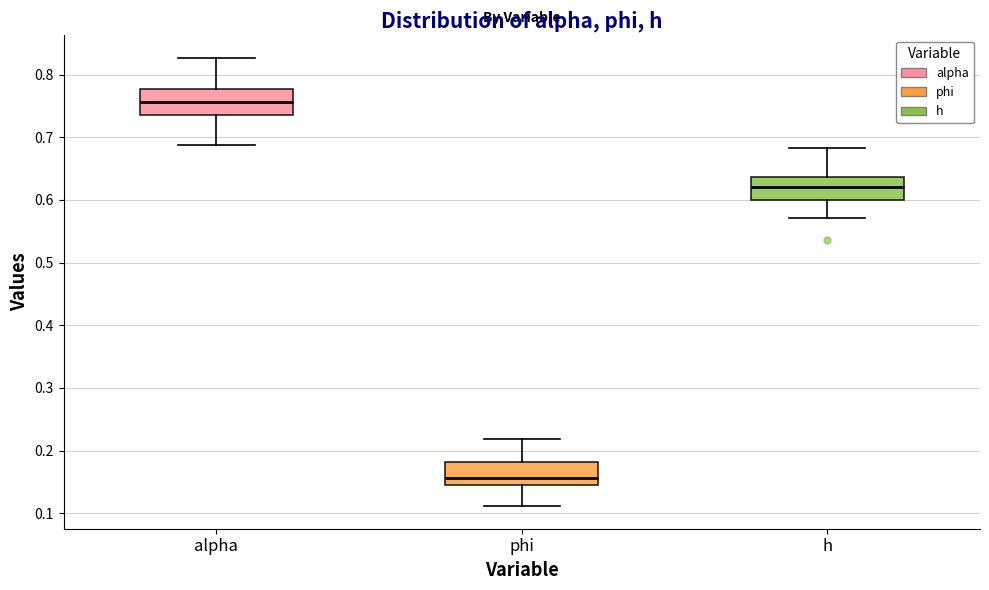

Reading left to right, read every box against the y-axis: the position of its median line, the range the box covers, and the ends of its whiskers. The values are not printed on the chart, so give them approximately, as read against the axis.

alpha: median 0.76, box 0.74 to 0.78, whiskers 0.69 to 0.83
phi: median 0.16, box 0.14 to 0.18, whiskers 0.11 to 0.22
h: median 0.62, box 0.60 to 0.64, whiskers 0.57 to 0.68